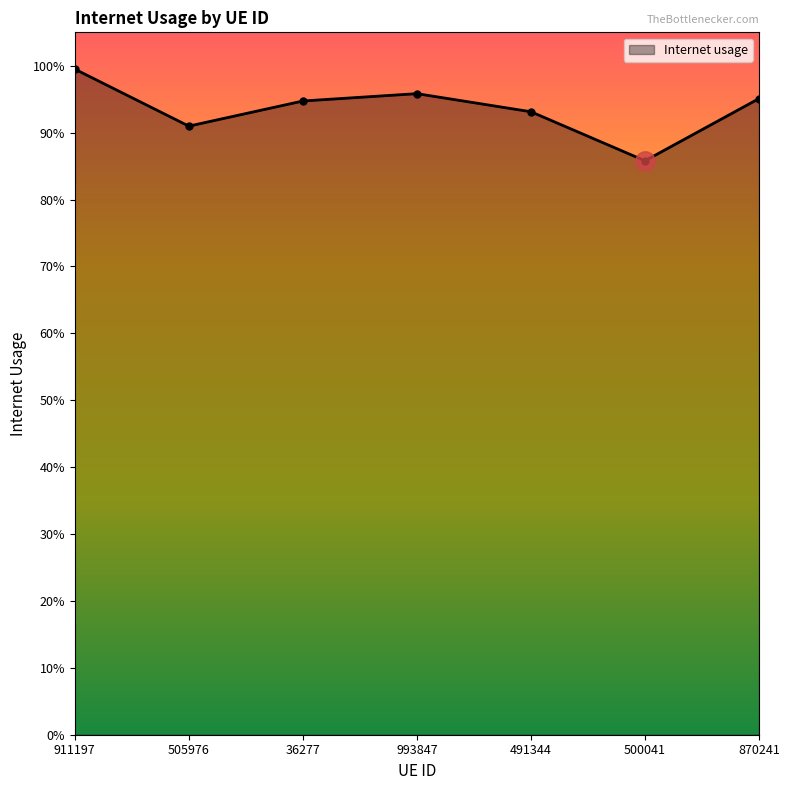

Which label corresponds to the smallest value in the chart?

500041